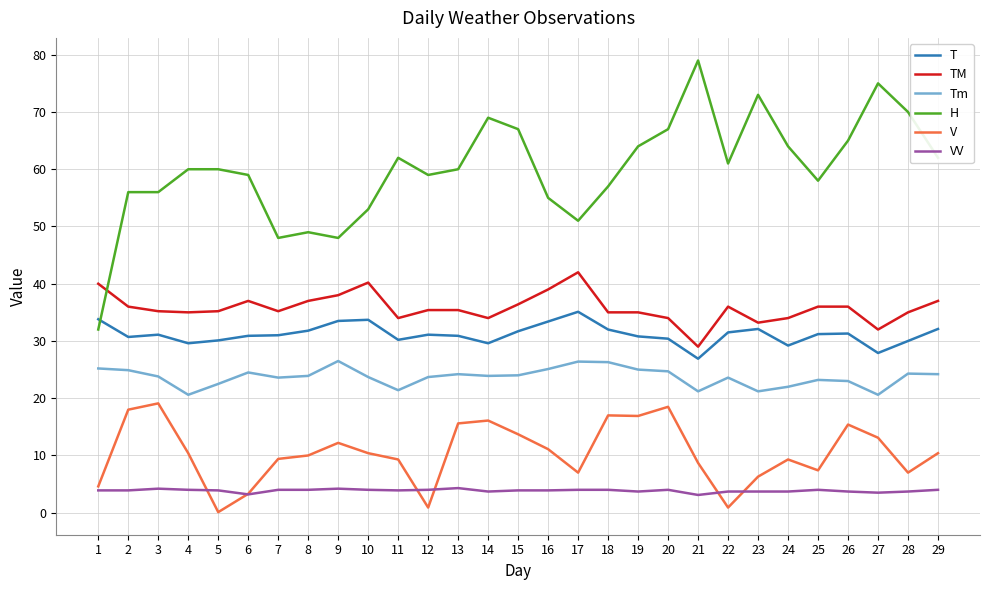

How many lines are shown in the chart?

6